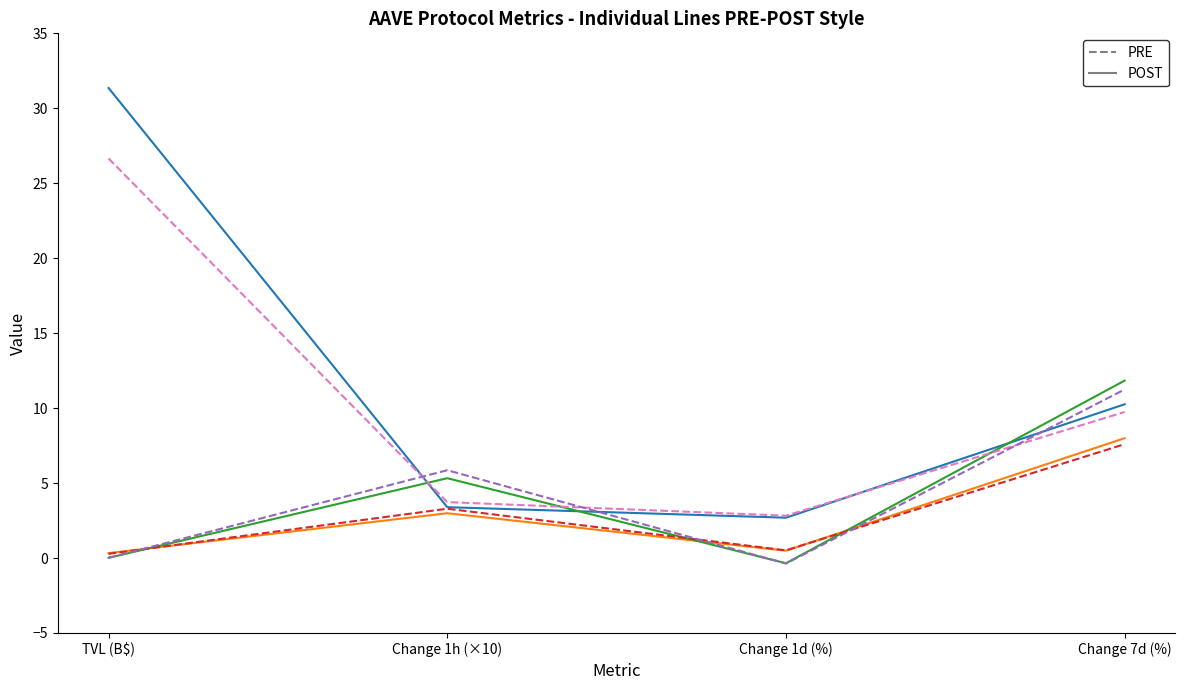

At which category does the chart reach its peak across all series?

TVL (B$)